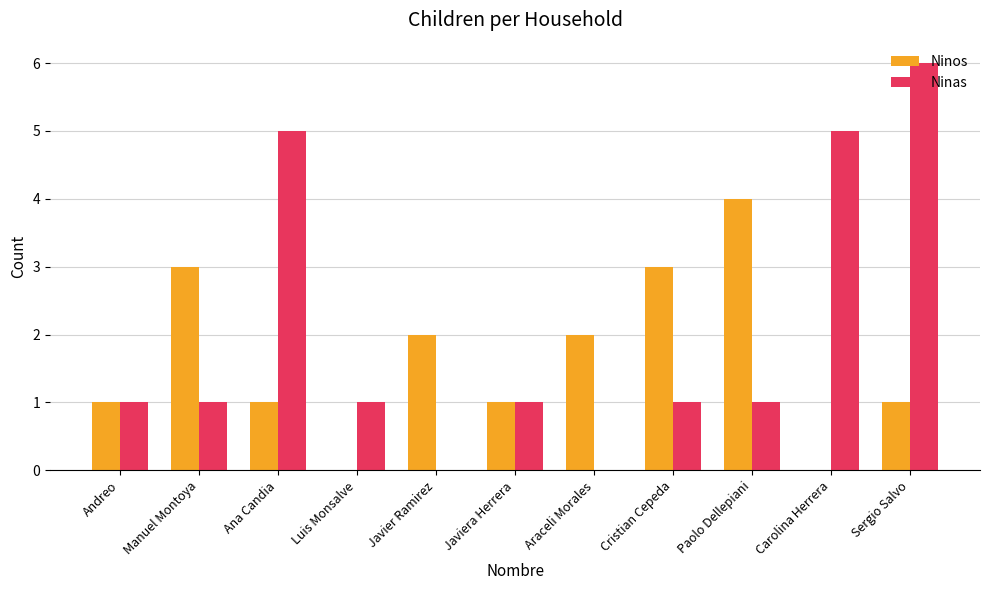

The Ninas series shows 0 at Paolo Dellepiani. True or false?

False